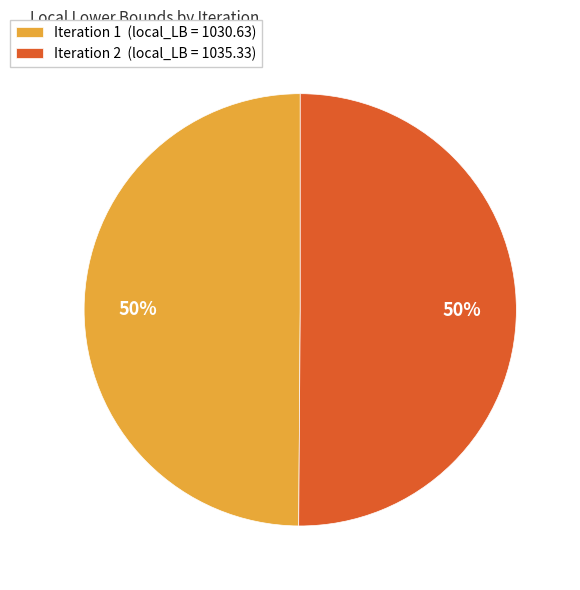

To the nearest percent, what is the average slice percentage?

50%